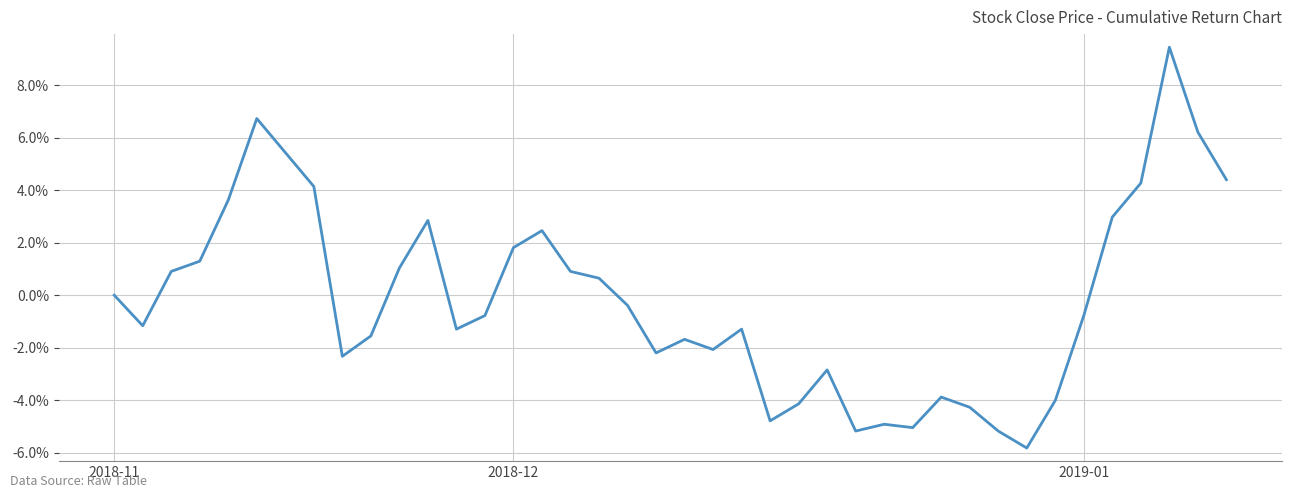

What is the difference between the maximum and minimum values?

15.3